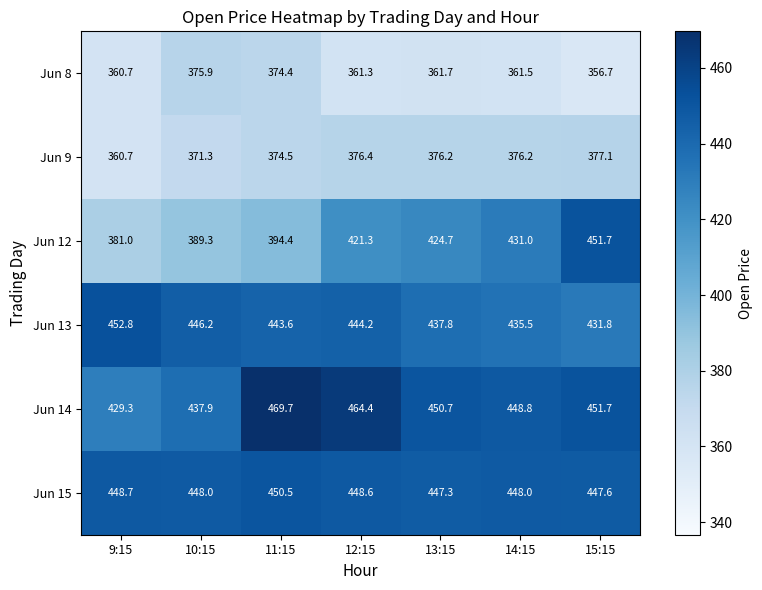

What is the difference between the second highest and minimum values in the Jun 14 series?

35.1